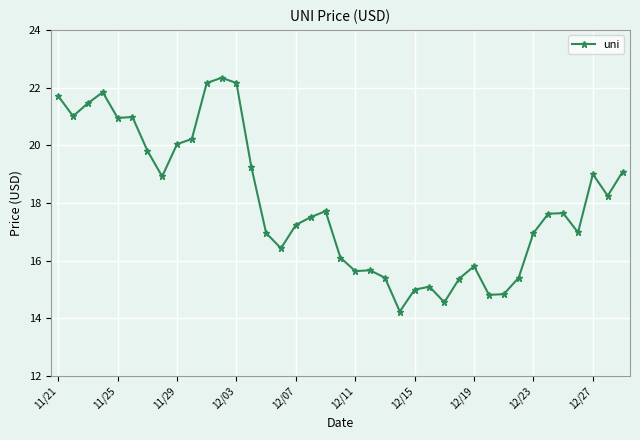

What is the maximum value shown in the chart?

22.3